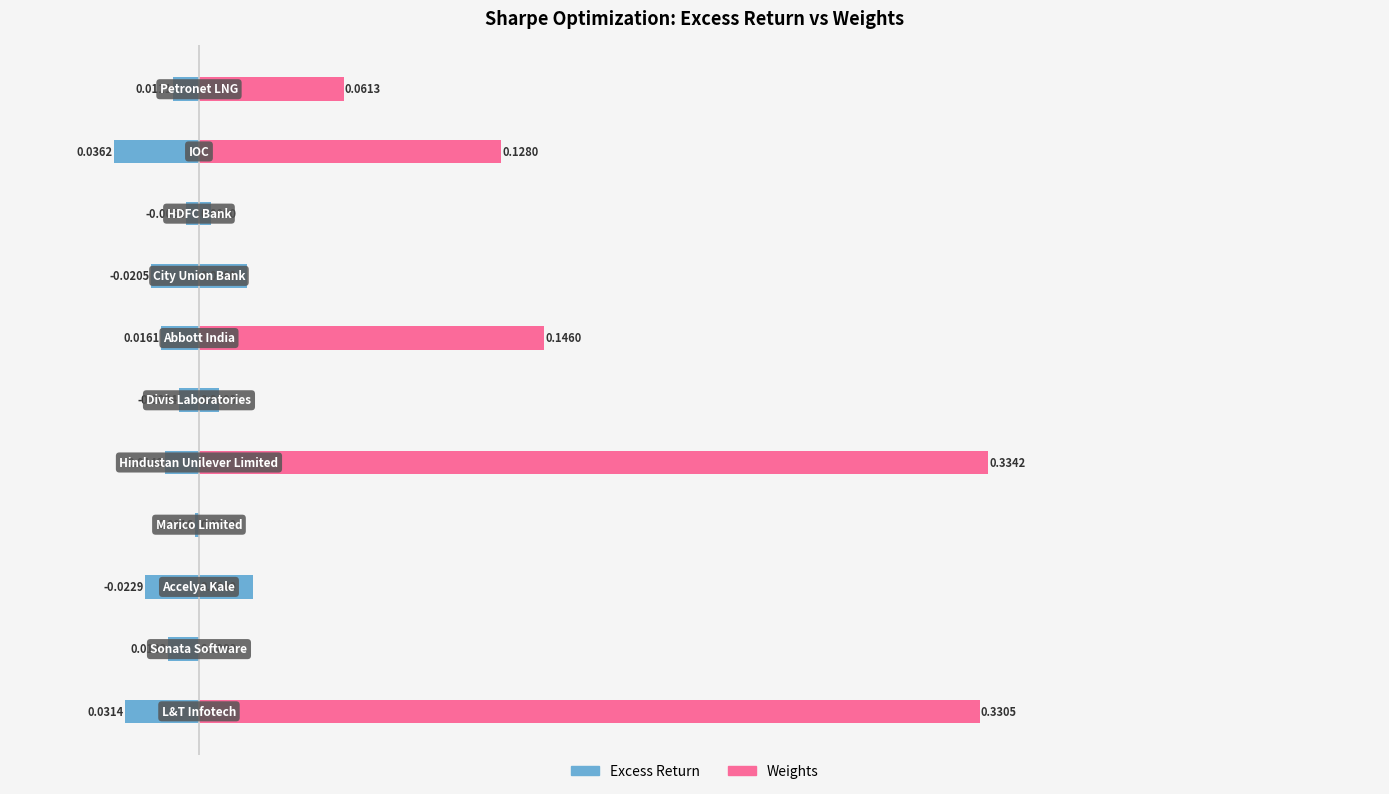

What is the total value across all series at 6?

0.1